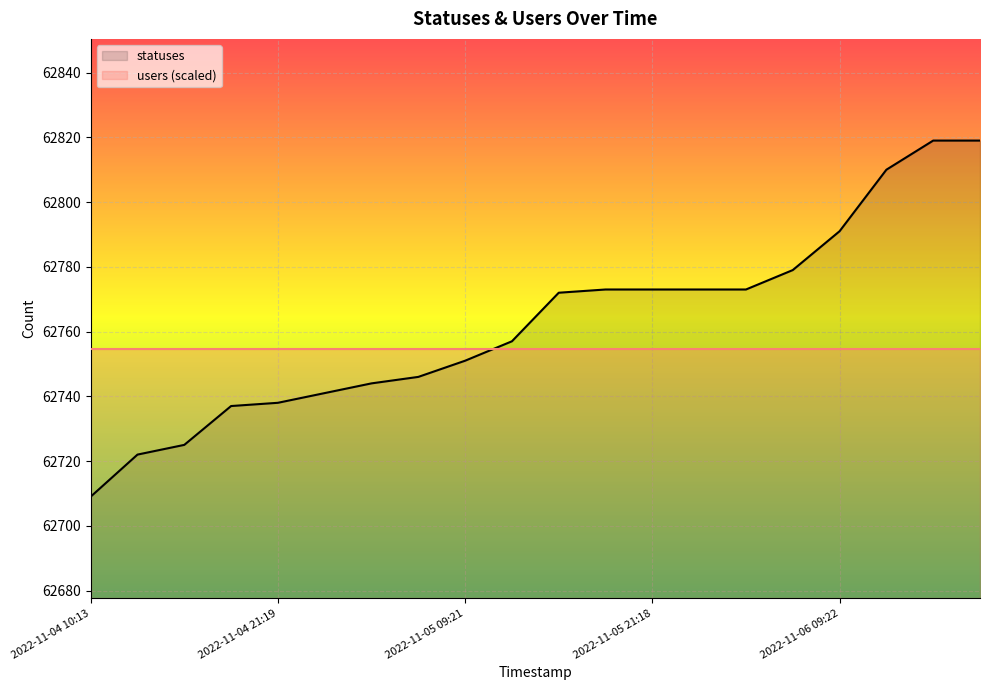

True or false: statuses has more than 1 interior local peaks.

False